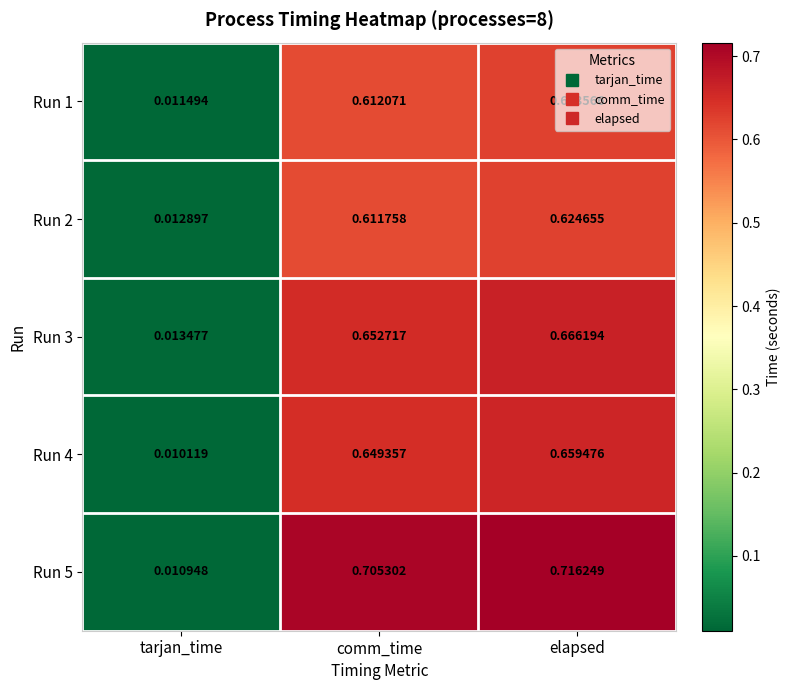

At which category is the sum across all series the highest?

elapsed